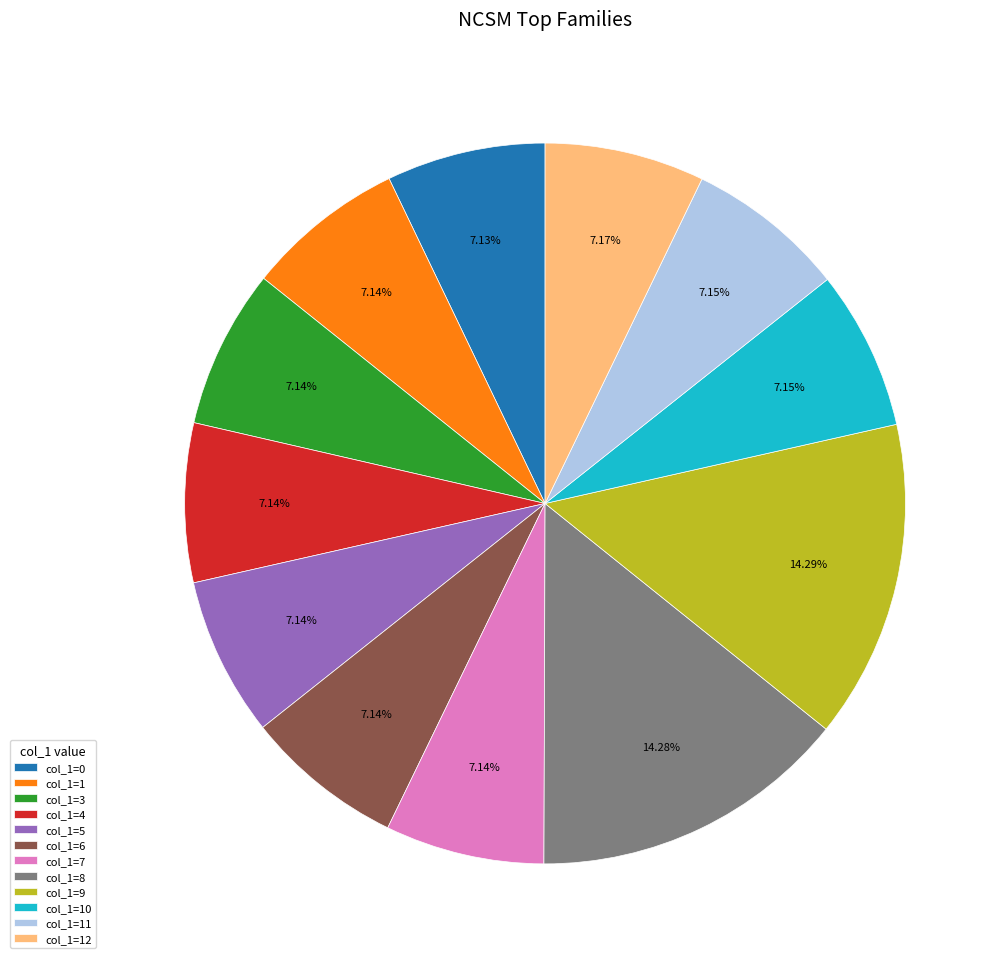

Which has a higher value, col_1=8 or col_1=4?

col_1=8